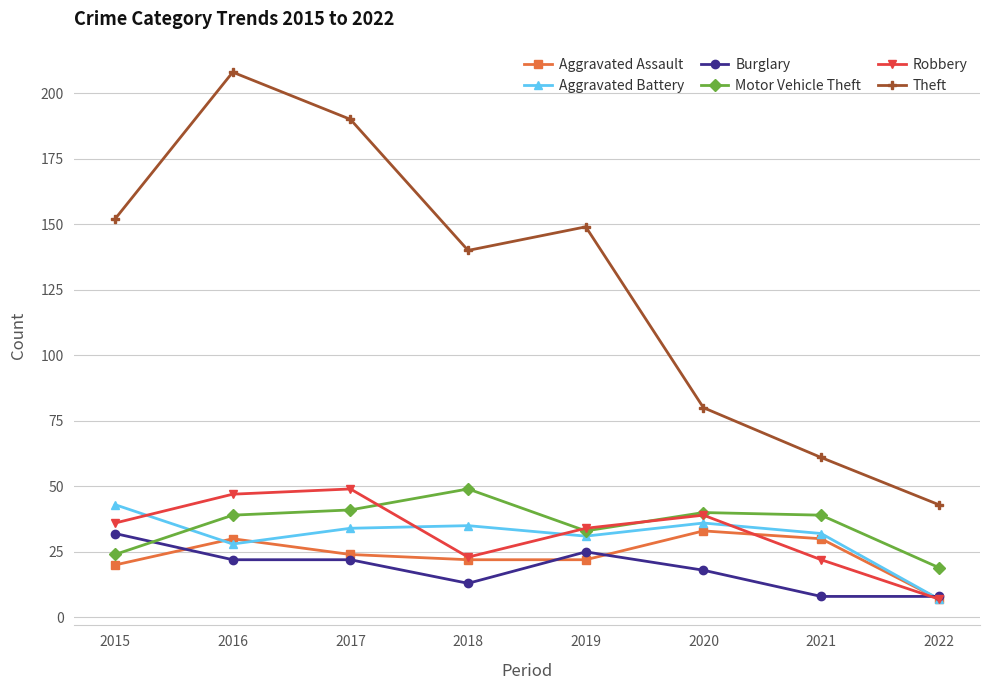

Is it true that Theft equals 22 at 2021?

False